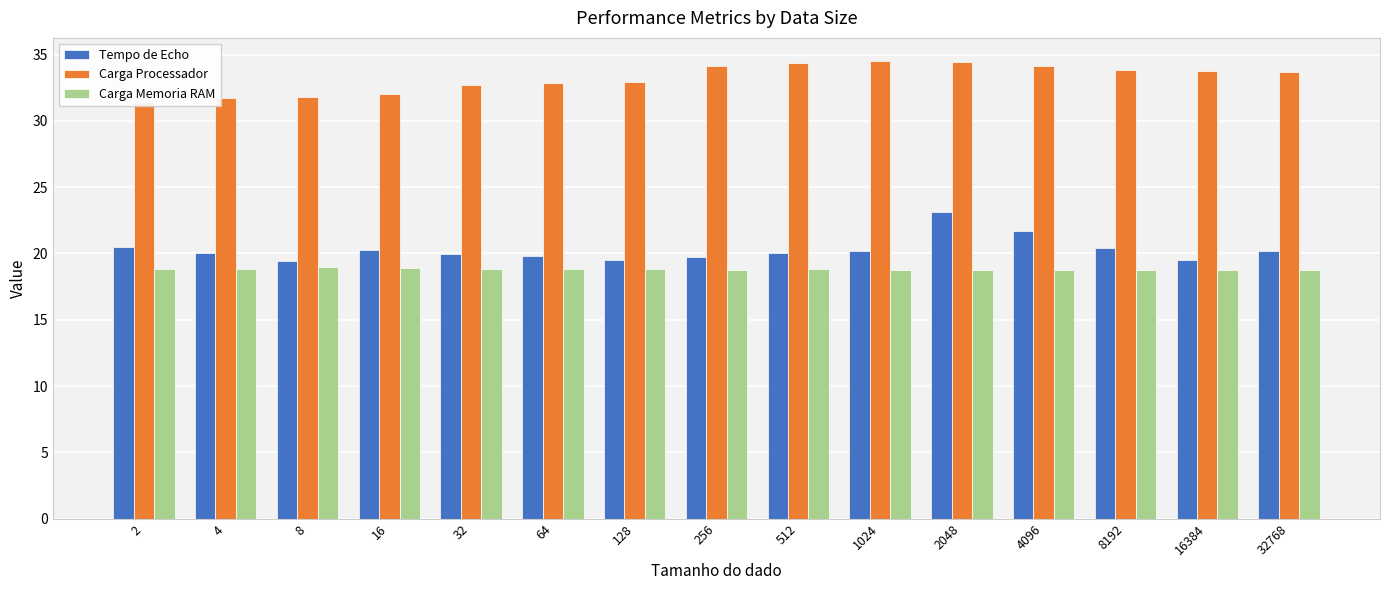

Reading left to right, extract all data points from this chart.

Tempo de Echo: 2=20.5	4=20.0	8=19.4	16=20.2	32=19.9	64=19.8	128=19.5	256=19.7	512=20.1	1024=20.2	2048=23.1	4096=21.7	8192=20.4	16384=19.5	32768=20.2
Carga Processador: 2=31.4	4=31.7	8=31.8	16=32.0	32=32.7	64=32.9	128=32.9	256=34.2	512=34.4	1024=34.5	2048=34.4	4096=34.2	8192=33.9	16384=33.8	32768=33.7
Carga Memoria RAM: 2=18.8	4=18.8	8=18.9	16=18.9	32=18.8	64=18.8	128=18.8	256=18.8	512=18.8	1024=18.8	2048=18.8	4096=18.8	8192=18.8	16384=18.8	32768=18.8